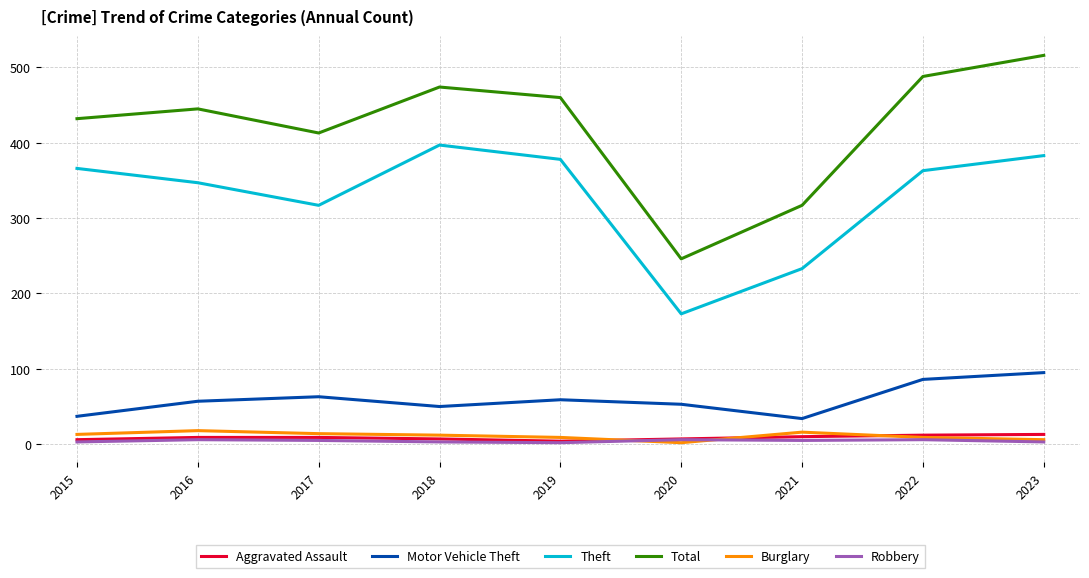

Which series has the widest spread of values?

Total